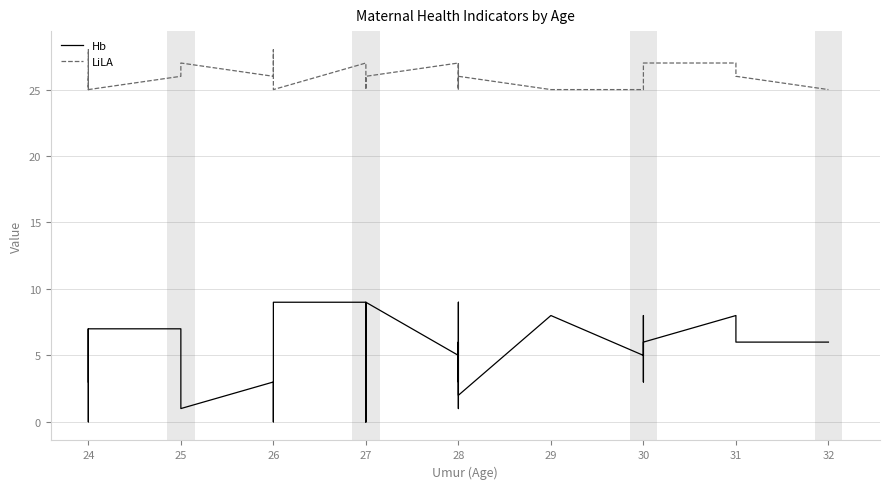

What is the value of the LiLA point at the 28th from the left?

27